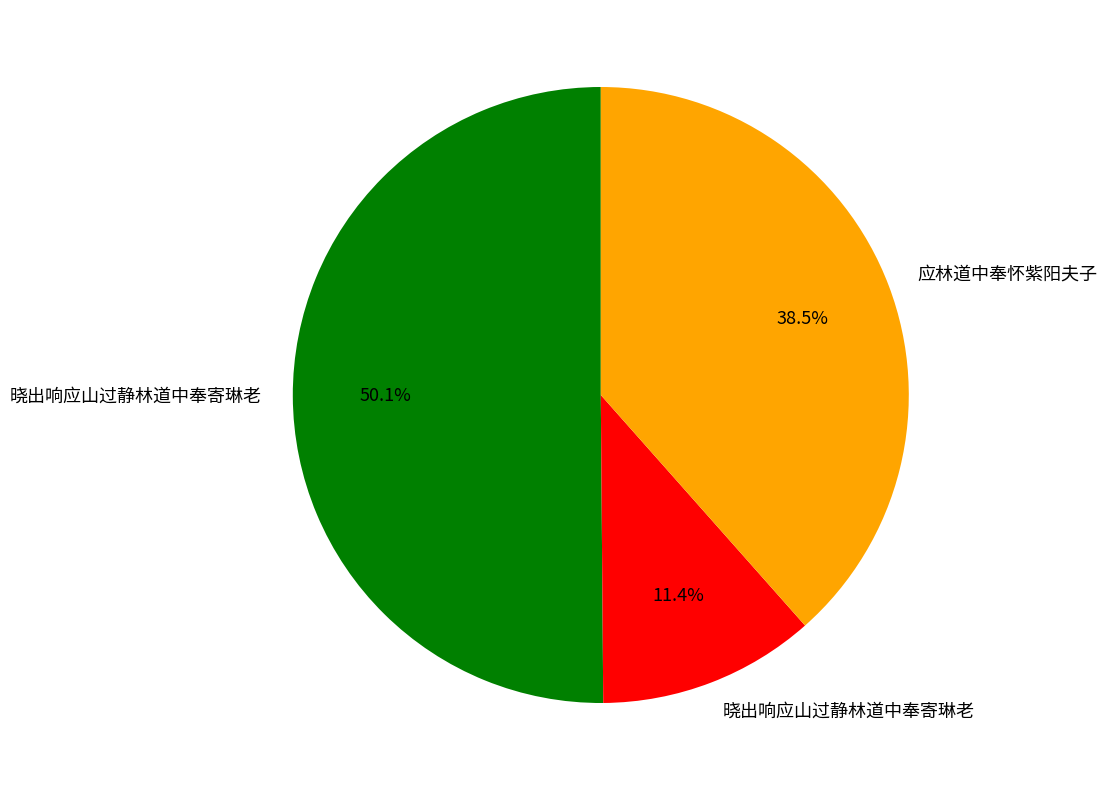

Is there a majority slice in this chart?

Yes